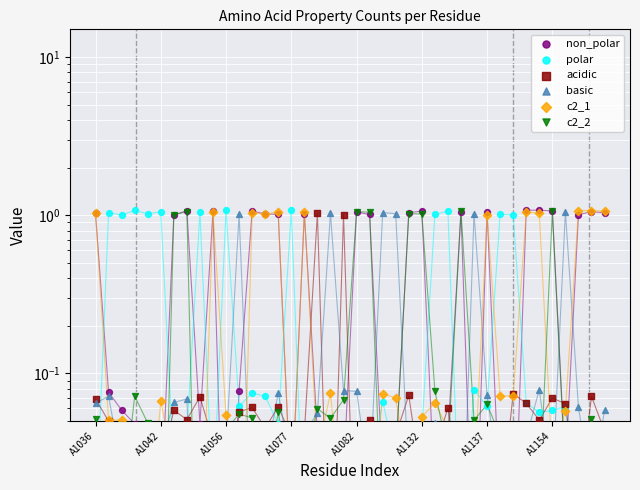

Which series reaches the maximum Y coordinate?

polar